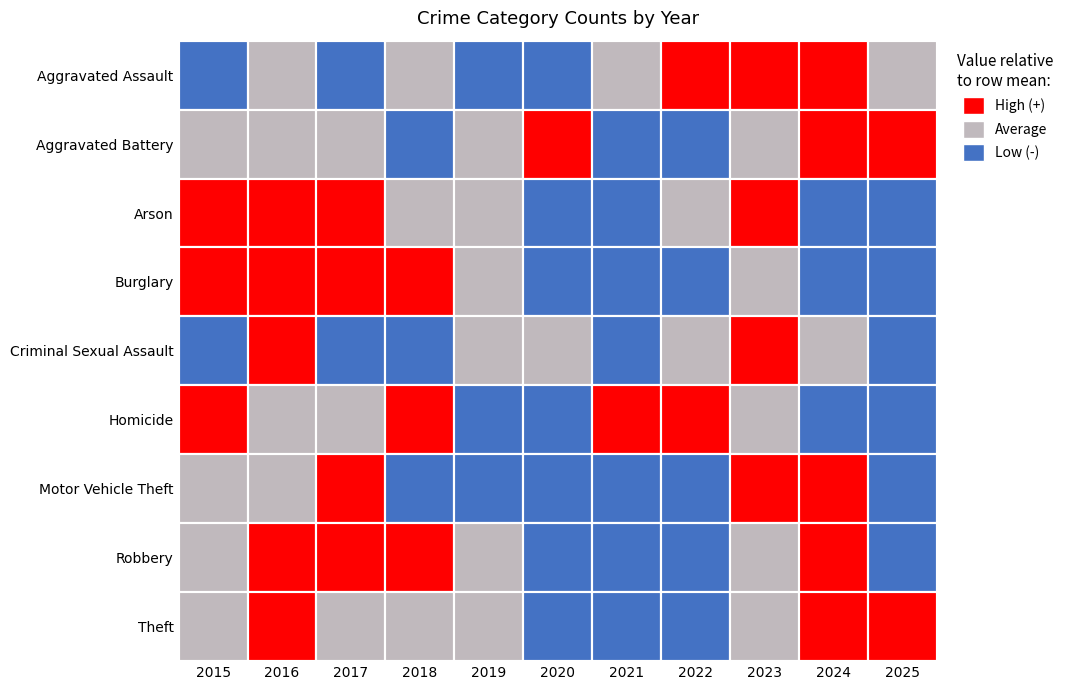

Reading left to right, what are all the values shown in this chart?

Aggravated Assault: 47	57	52	57	42	48	62	79	70	82	60
Aggravated Battery: 43	50	48	30	48	55	39	37	43	70	52
Arson: 7	7	7	4	4	1	2	4	8	2	1
Burglary: 113	118	176	133	71	52	37	54	74	51	41
Criminal Sexual Assault: 13	17	12	11	15	15	12	15	17	15	13
Homicide: 6	3	3	6	2	1	6	8	4	2	2
Motor Vehicle Theft: 117	154	178	108	108	84	96	85	235	203	94
Robbery: 67	76	73	86	69	37	33	42	62	96	40
Theft: 400	475	401	411	430	297	296	369	440	542	475